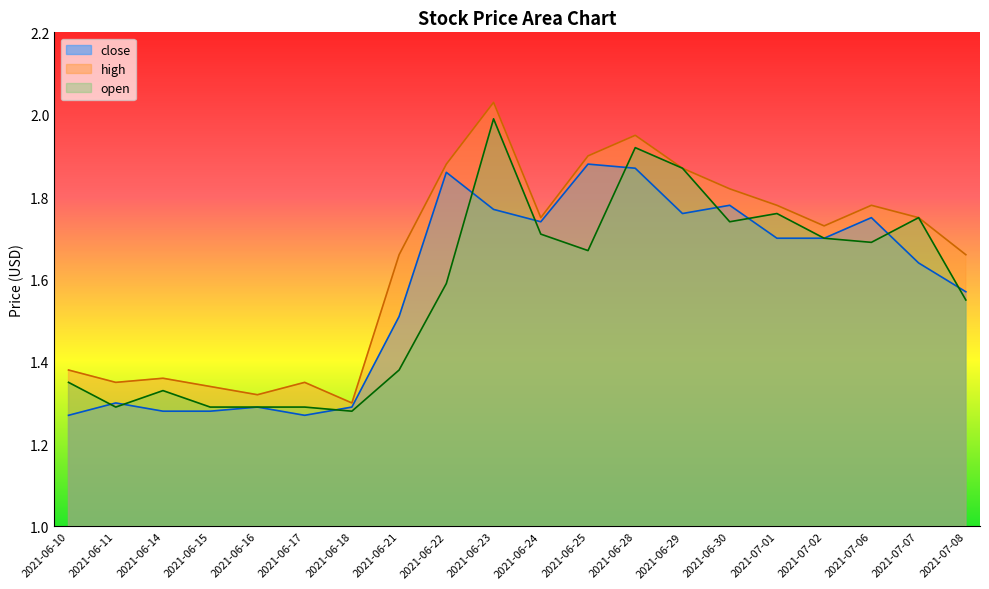

Is it true that close equals 1.9 at 2021-06-22?

True